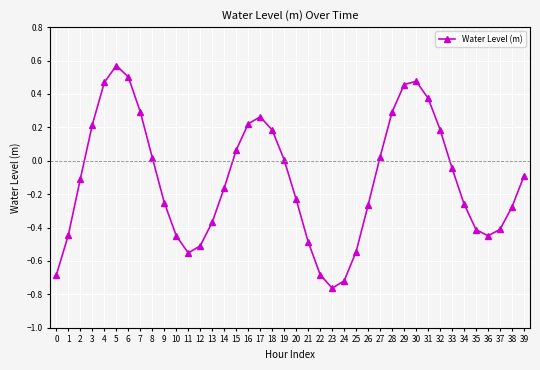

The chart shows a value of 0.1 at 18. True or false?

False